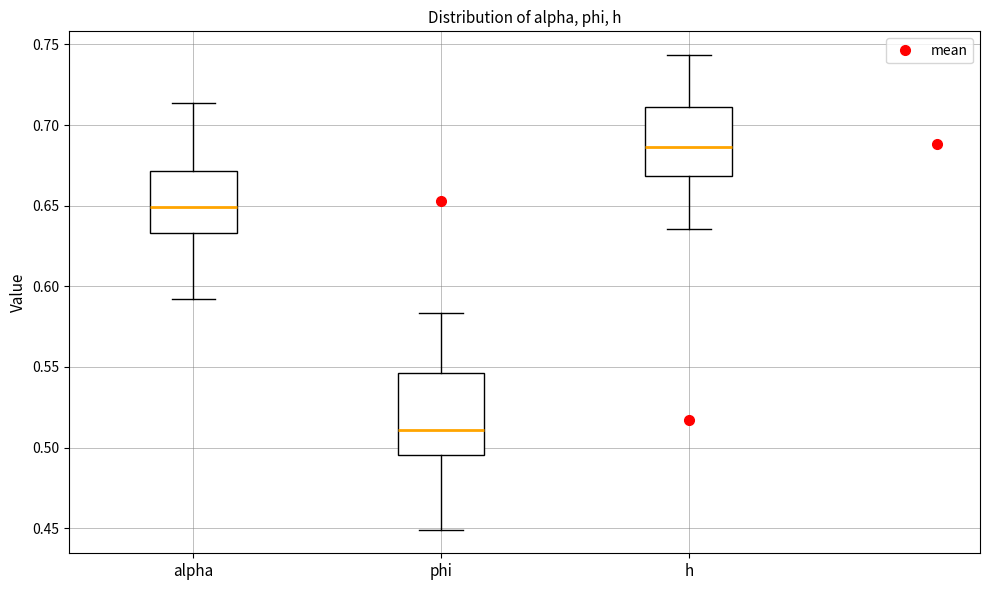

Which box's median line is the highest?

h